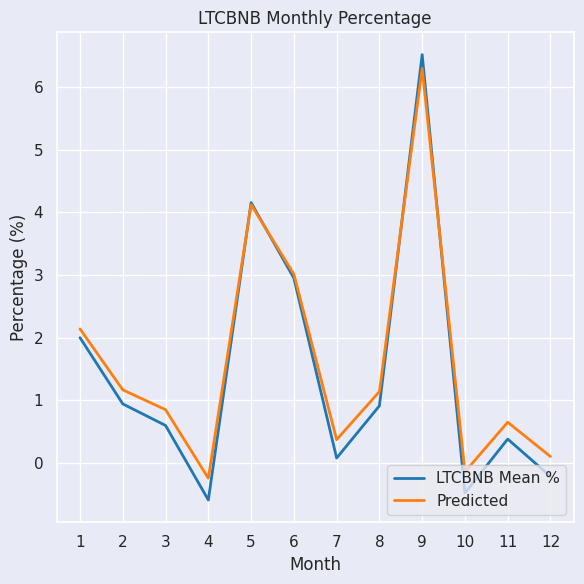

Between 5 and 6, which series saw the biggest shift?

LTCBNB Mean %